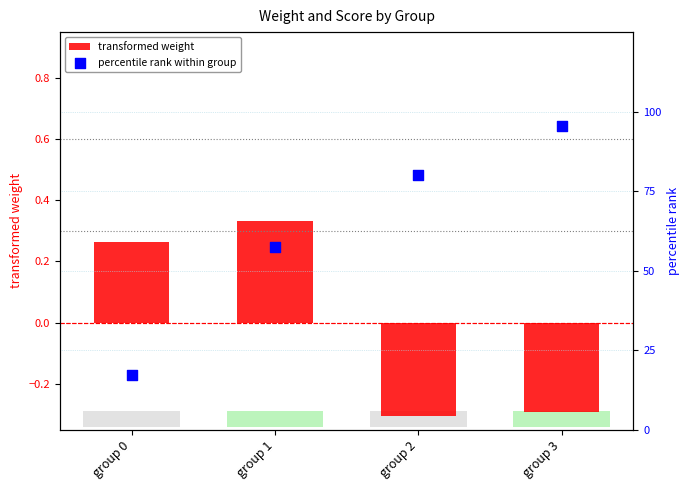

Which series contains the highest Y value?

percentile rank within group